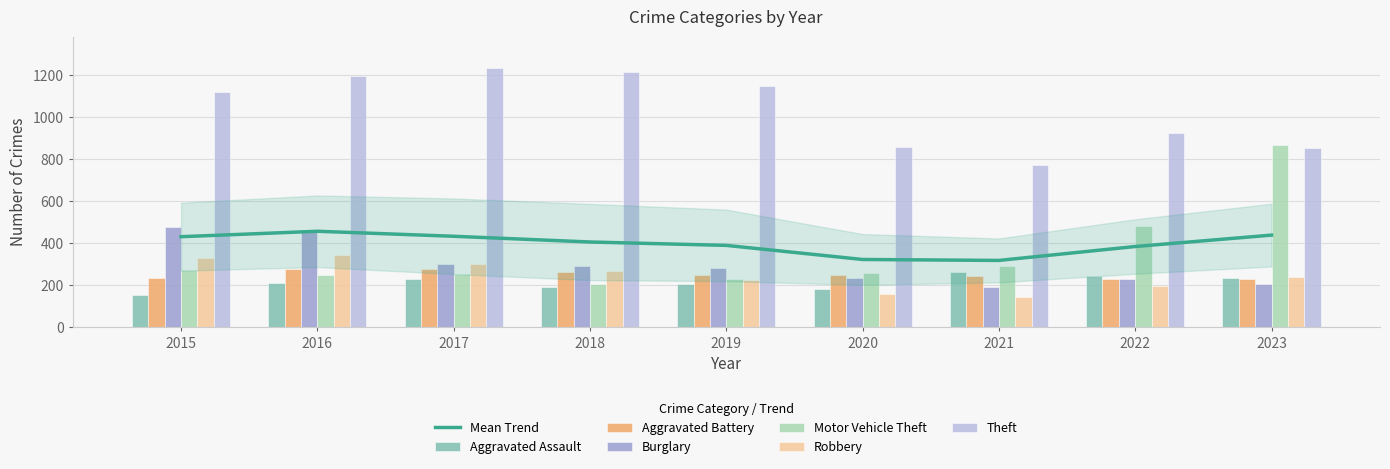

How many groups of bars are there?

9